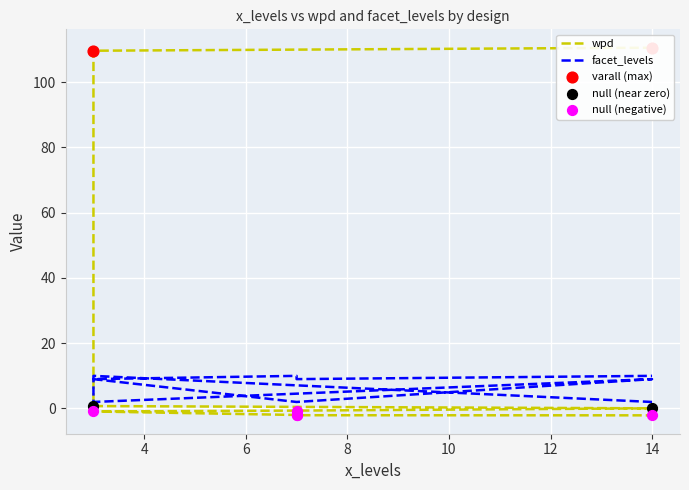

What is the total value across all series at 3?

119.6